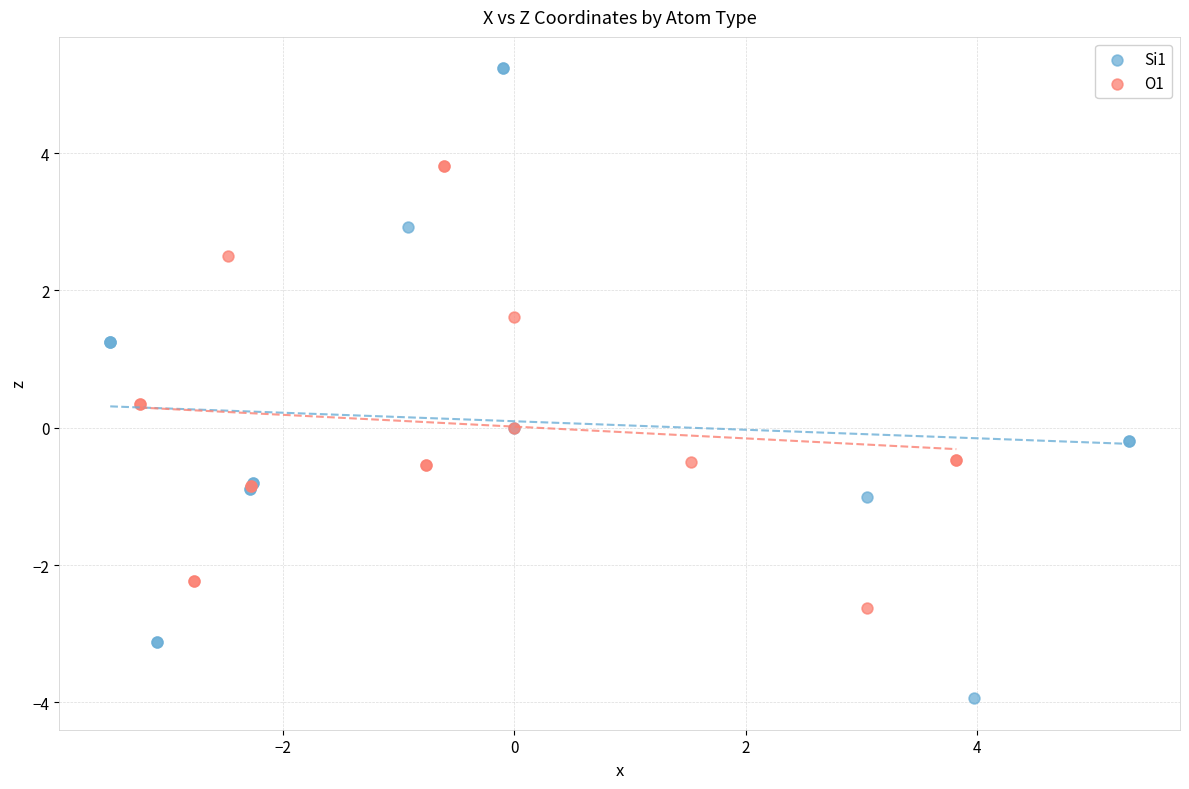

What are all the series names shown in the legend?

Si1, O1